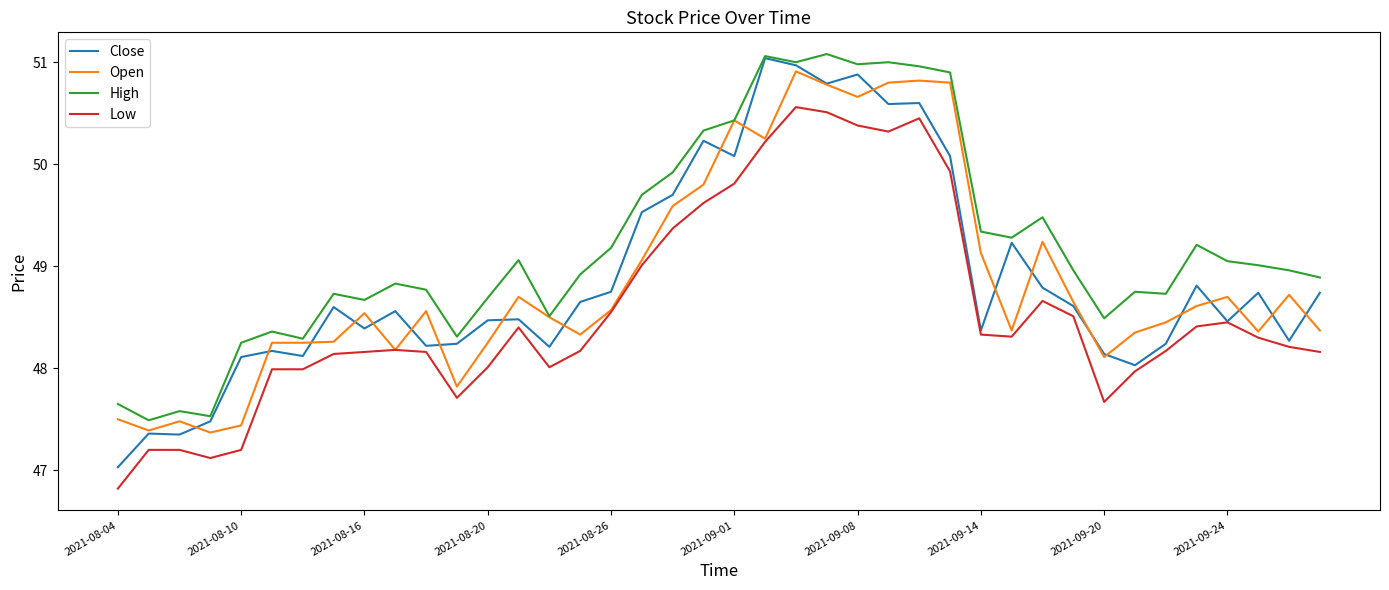

Which series has the widest spread of values?

Close